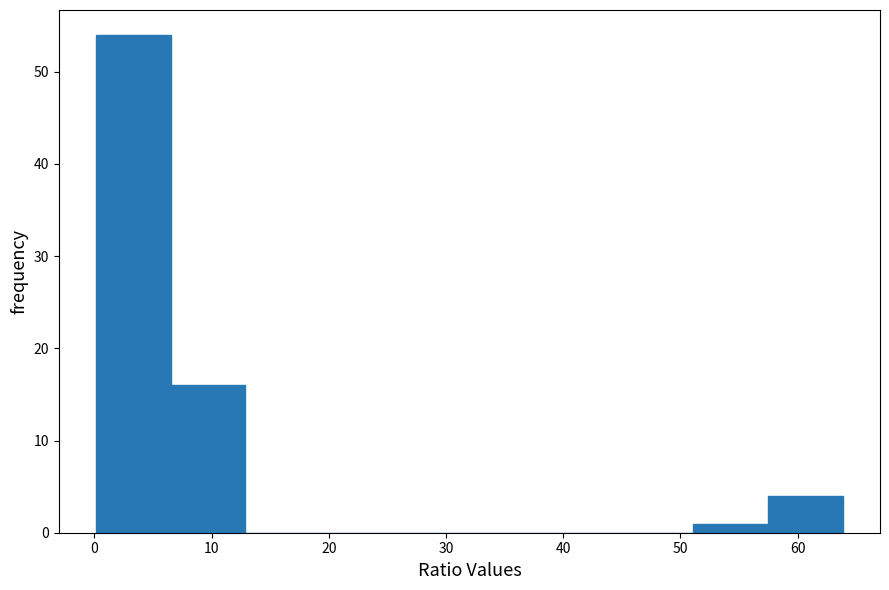

How tall is the bar that spans 57 to 64 on the x-axis? Neither the bar edges nor the heights are printed on the chart, so give them approximately, as read against the axes.

4